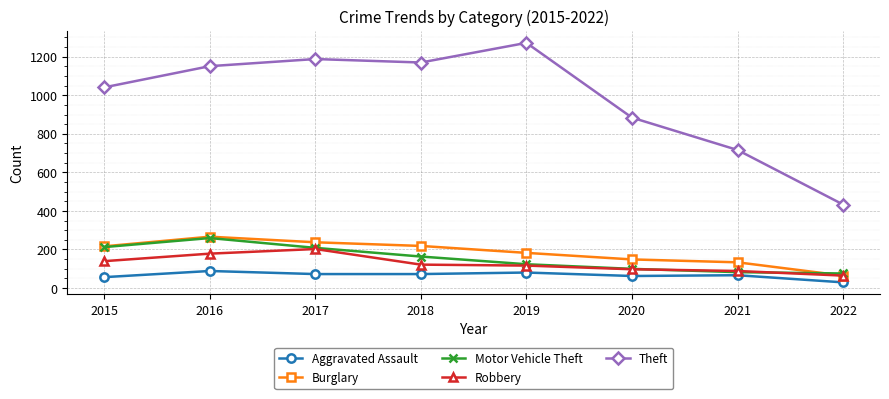

What is the total value across all series at 2017?

1907